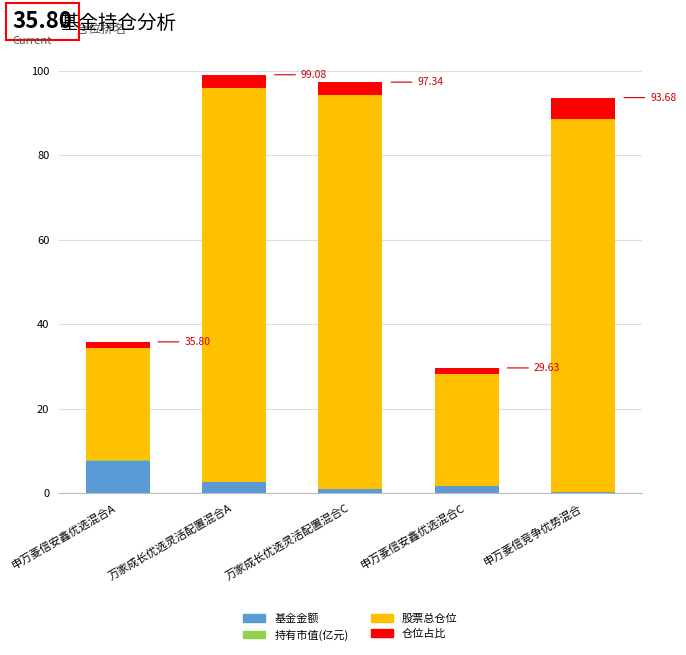

At which label does 基金金额 reach its peak?

申万菱信安鑫优选混合A